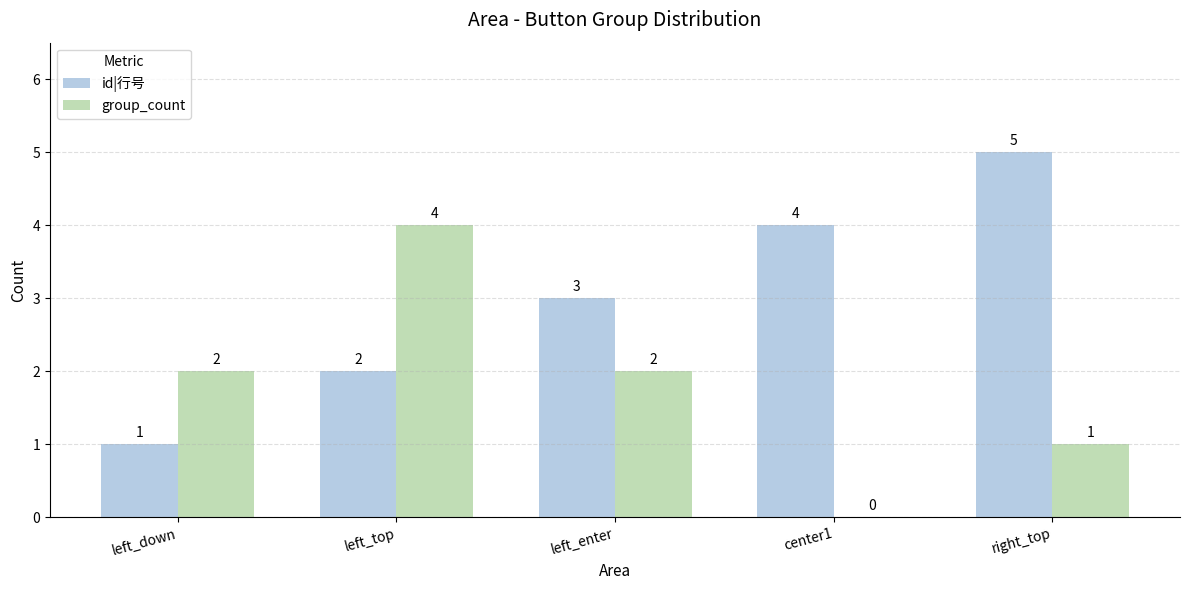

Reading right to left, transcribe all the data shown in this chart.

id|行号: right_top=5	center1=4	left_enter=3	left_top=2	left_down=1
group_count: right_top=1	center1=0	left_enter=2	left_top=4	left_down=2